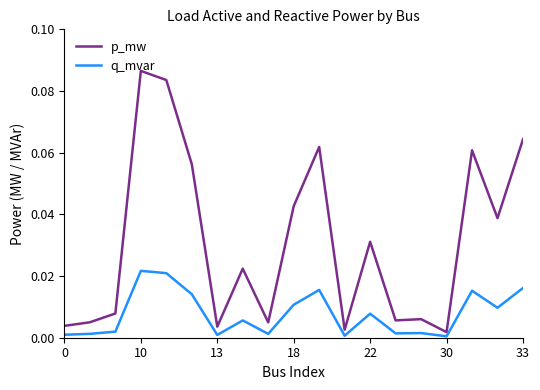

Does the chart have visible grid lines?

No